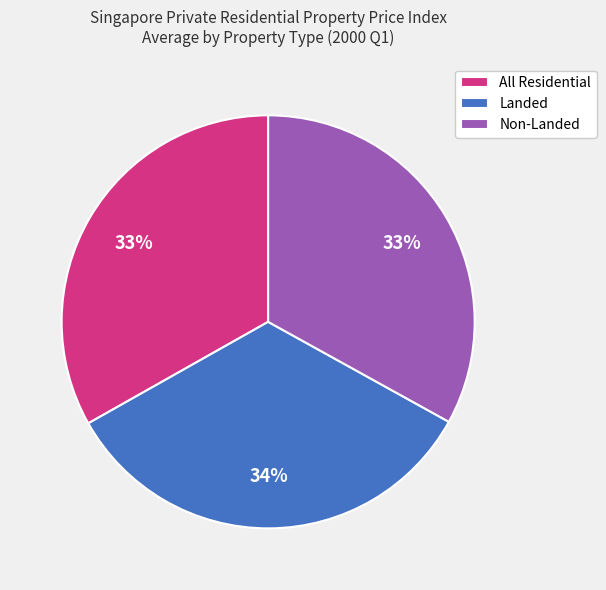

Which category has the biggest portion of the pie?

Landed